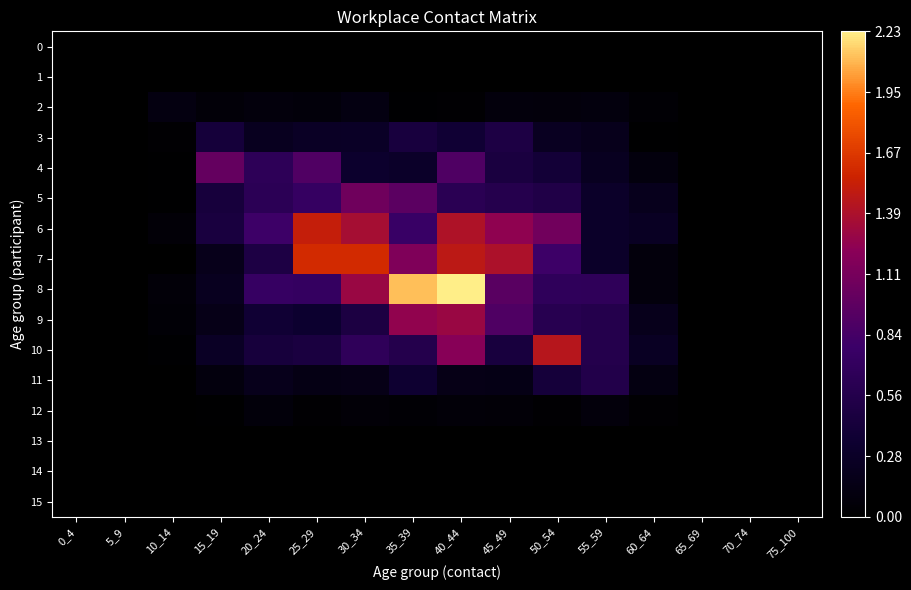

Which has a higher value, 5_9 or 10_14?

5_9